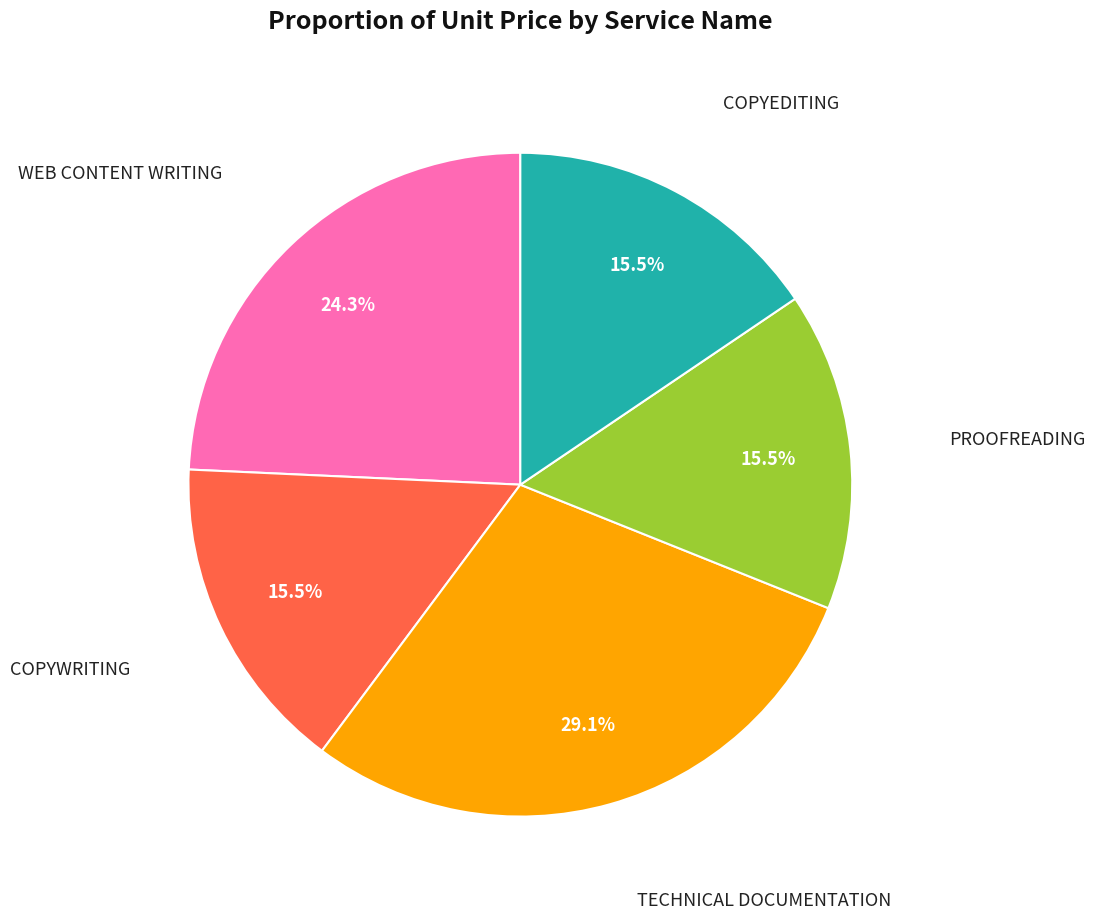

Is there a majority slice in this chart?

No